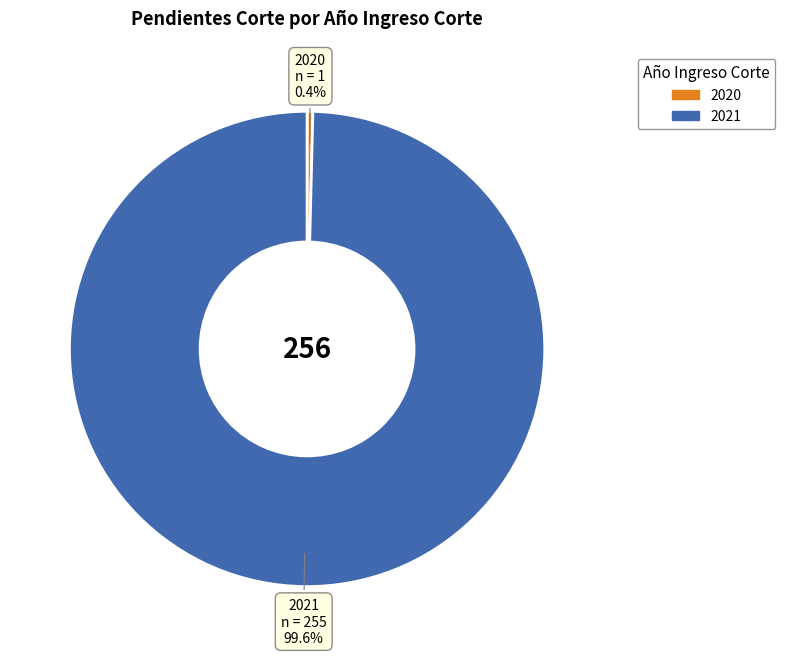

Is 2021 the majority of the pie?

Yes